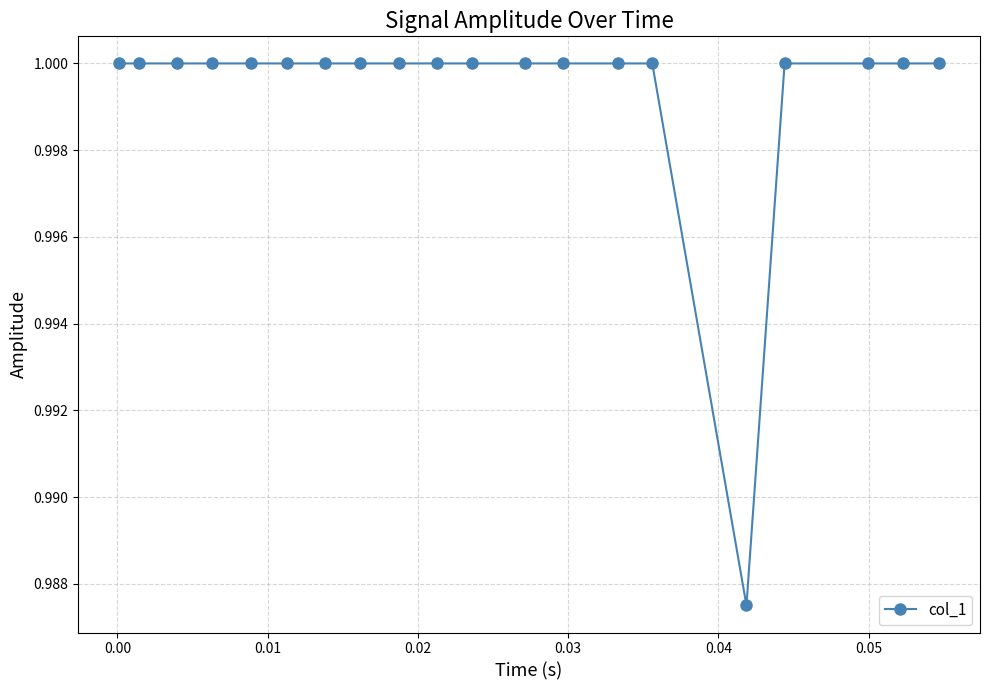

What is the sum of all values?

20.0